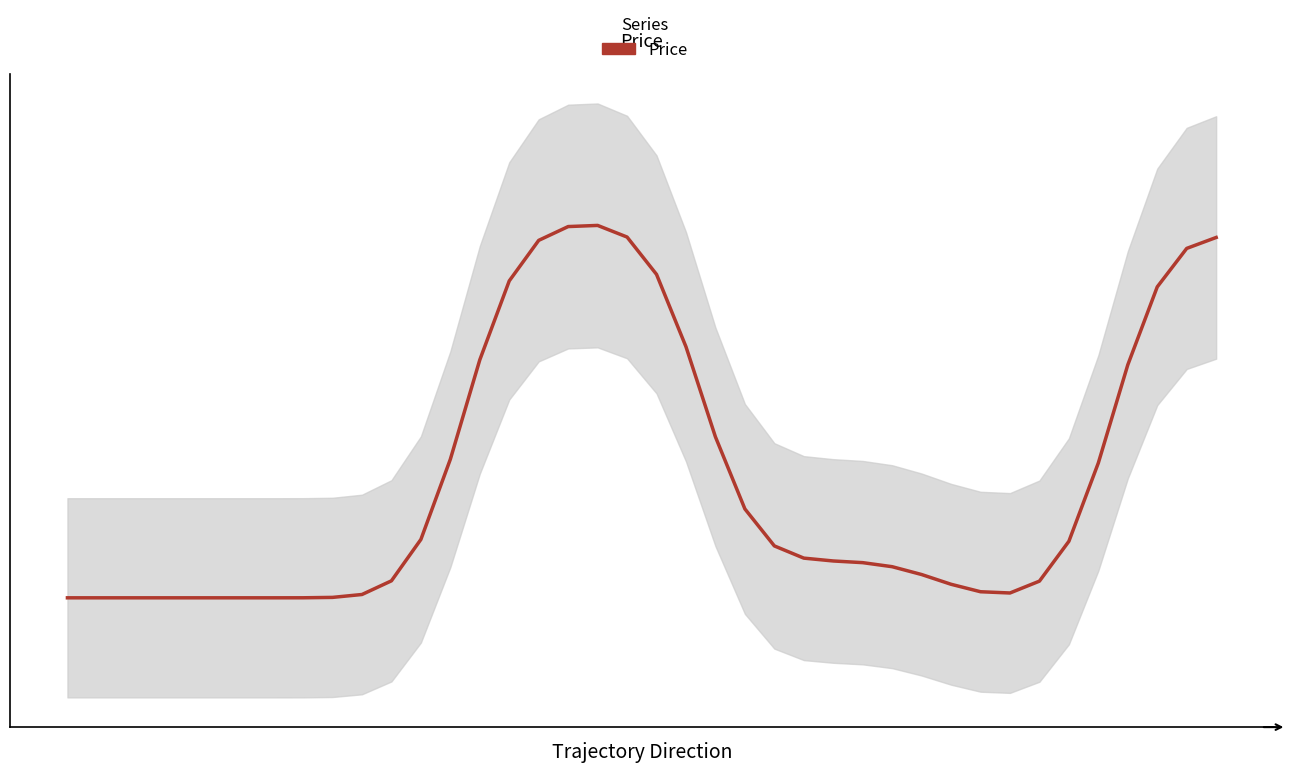

What is the ratio of the value at 35 to the value at 9?

1.1